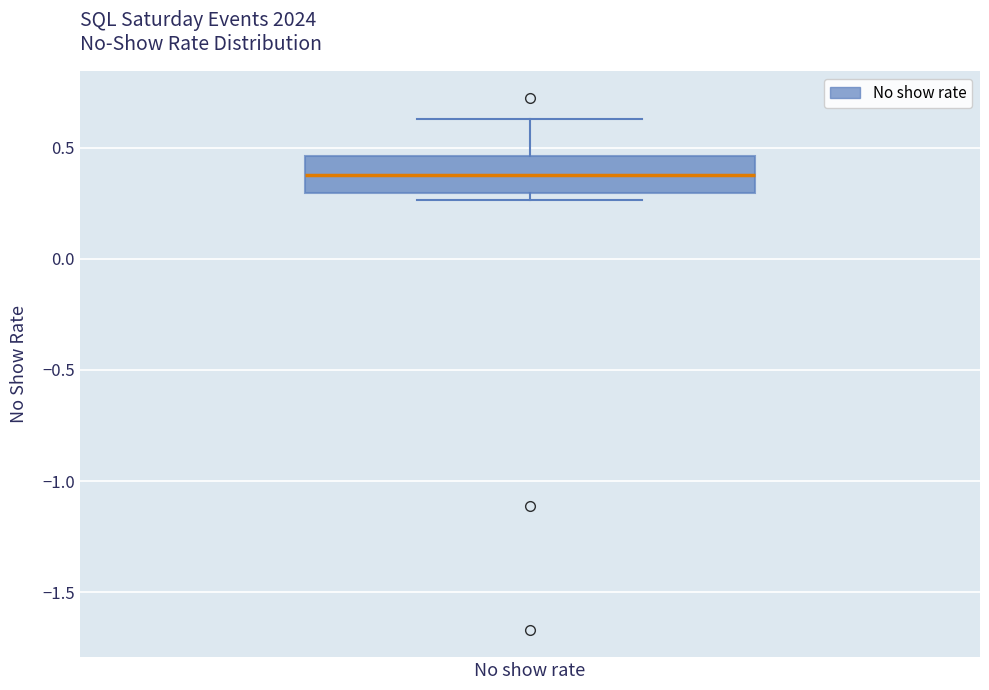

Read this box plot against the y-axis: the position of the median line, the range covered by the box, and the ends of both whiskers. The values are not printed on the chart, so give them approximately, as read against the axis.

median 0.40, box 0.30 to 0.45, whiskers 0.25 to 0.65